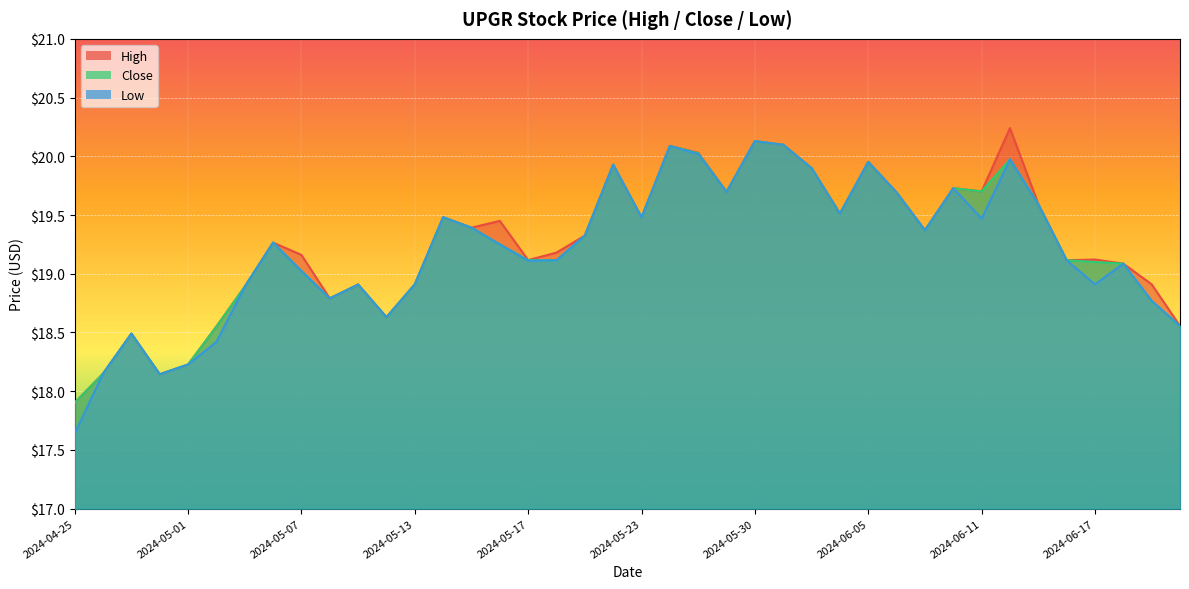

How many data points in Low are less than 19?

14